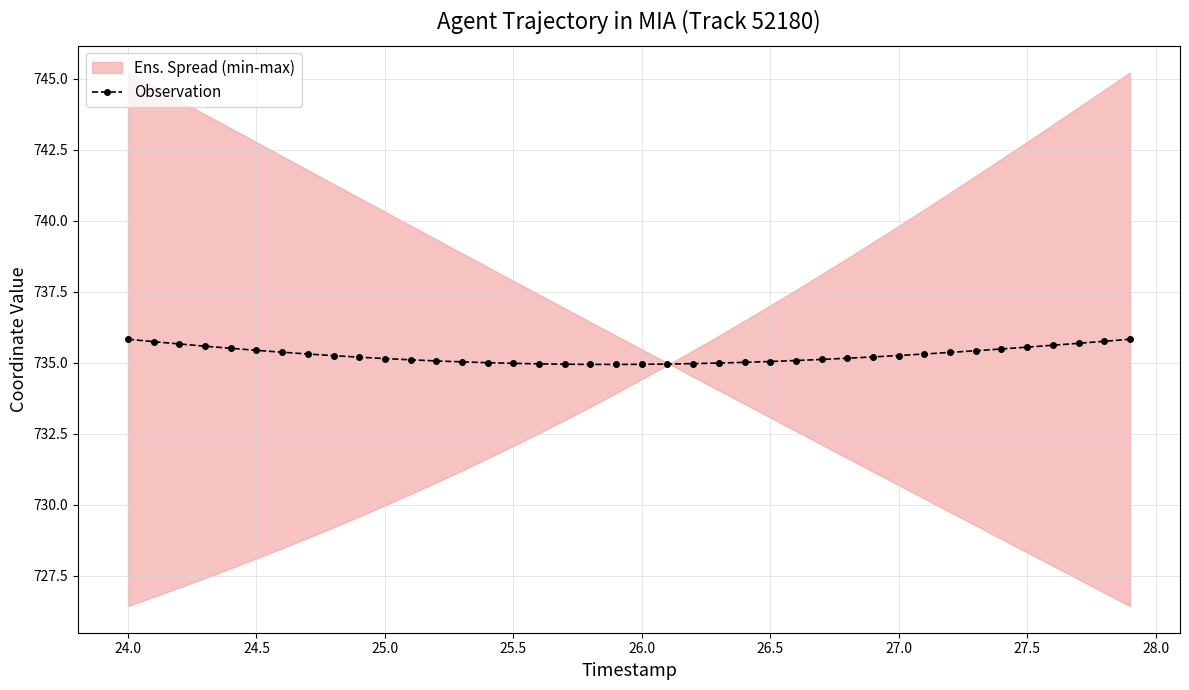

What is the value of the 24th point from the left?

735.0